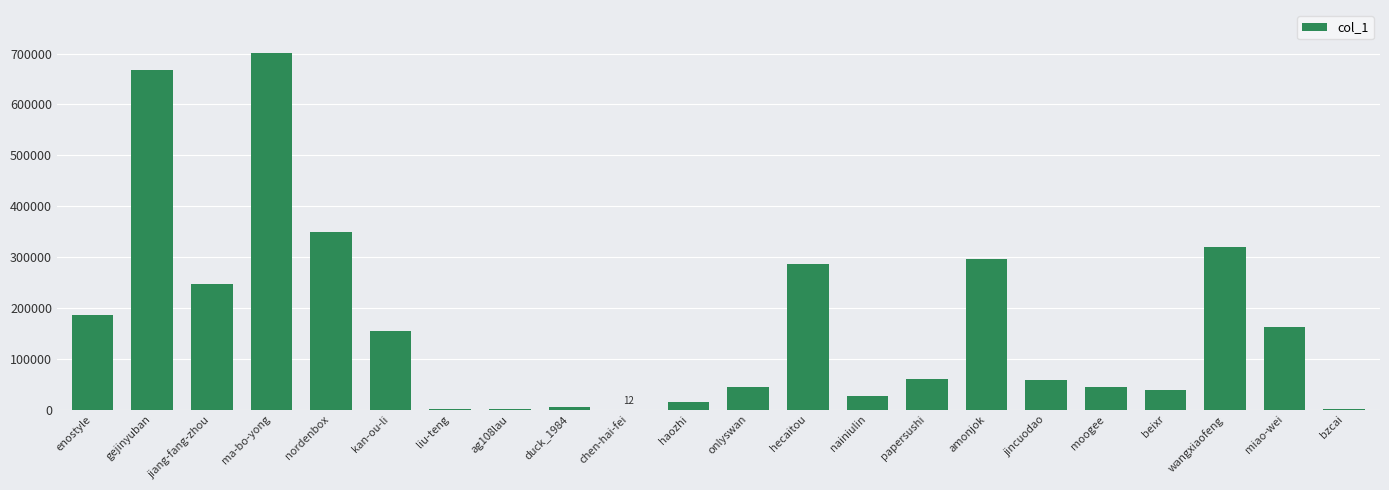

How many series are shown in this chart?

1